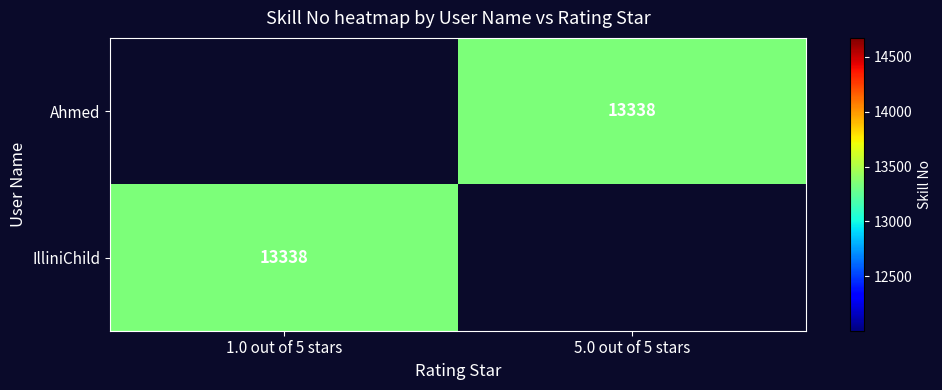

What is the smallest value displayed?

13338.0